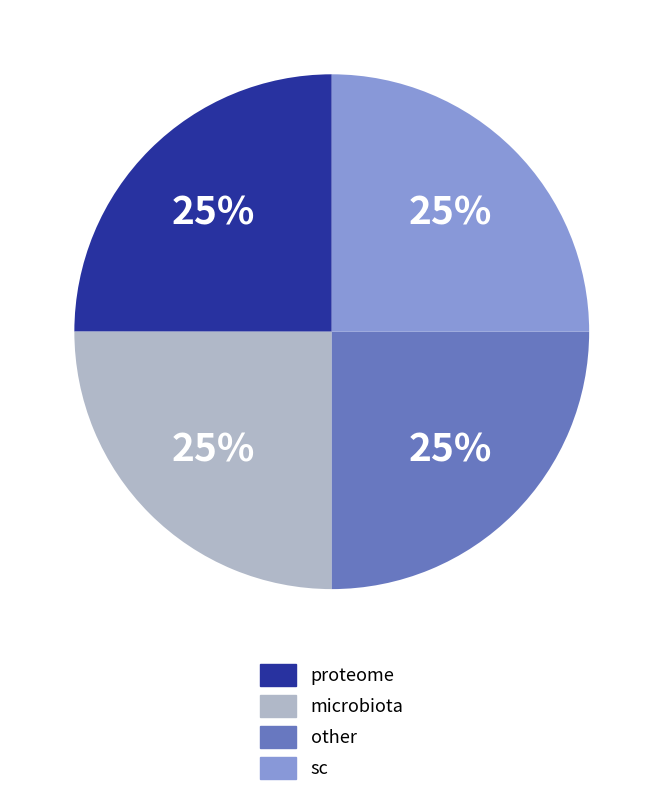

Approximately how many times larger is the value at sc compared to other?

1.0